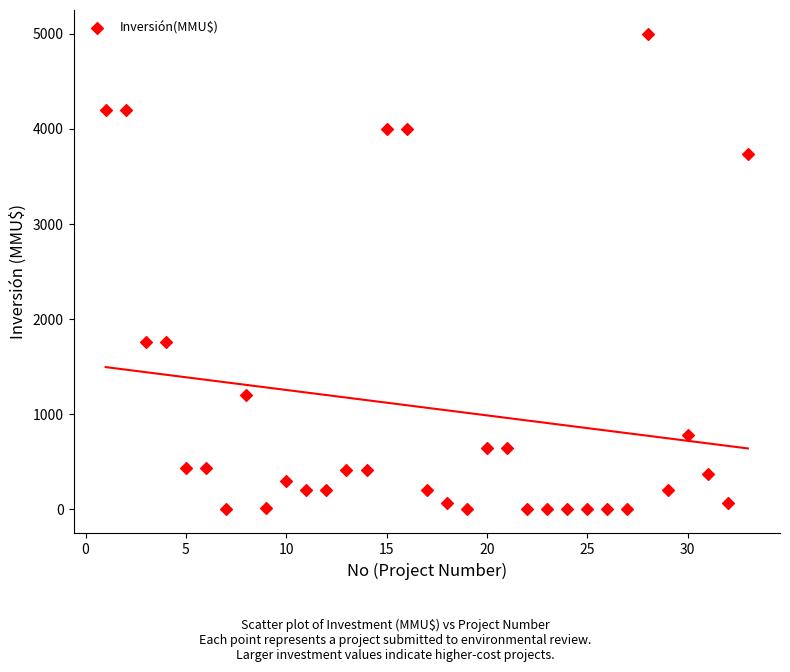

What is the range of Y values (max minus min)?

5000.0